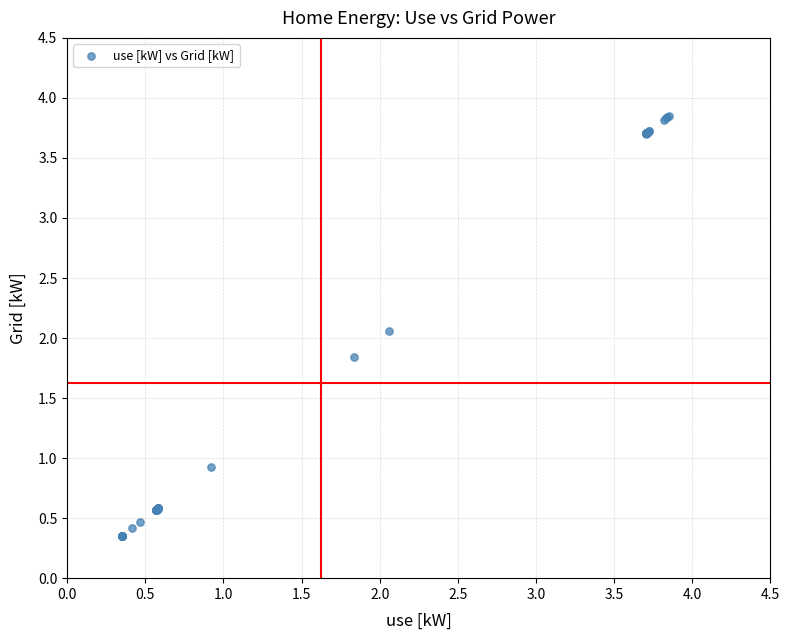

What Y value in the scatter plot is closest to 2?

2.1